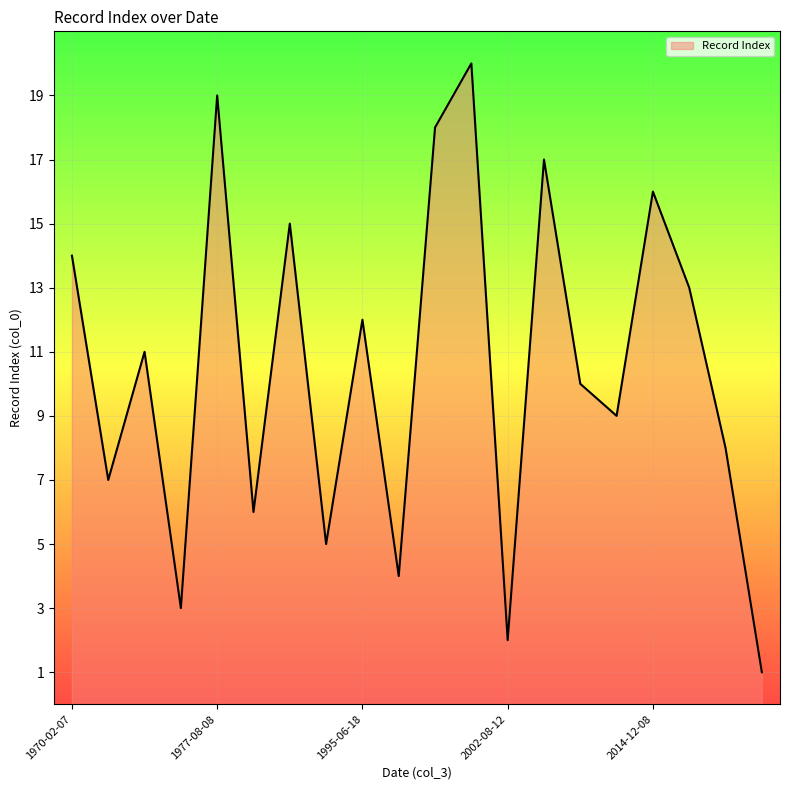

What is the difference between the maximum and minimum values?

19